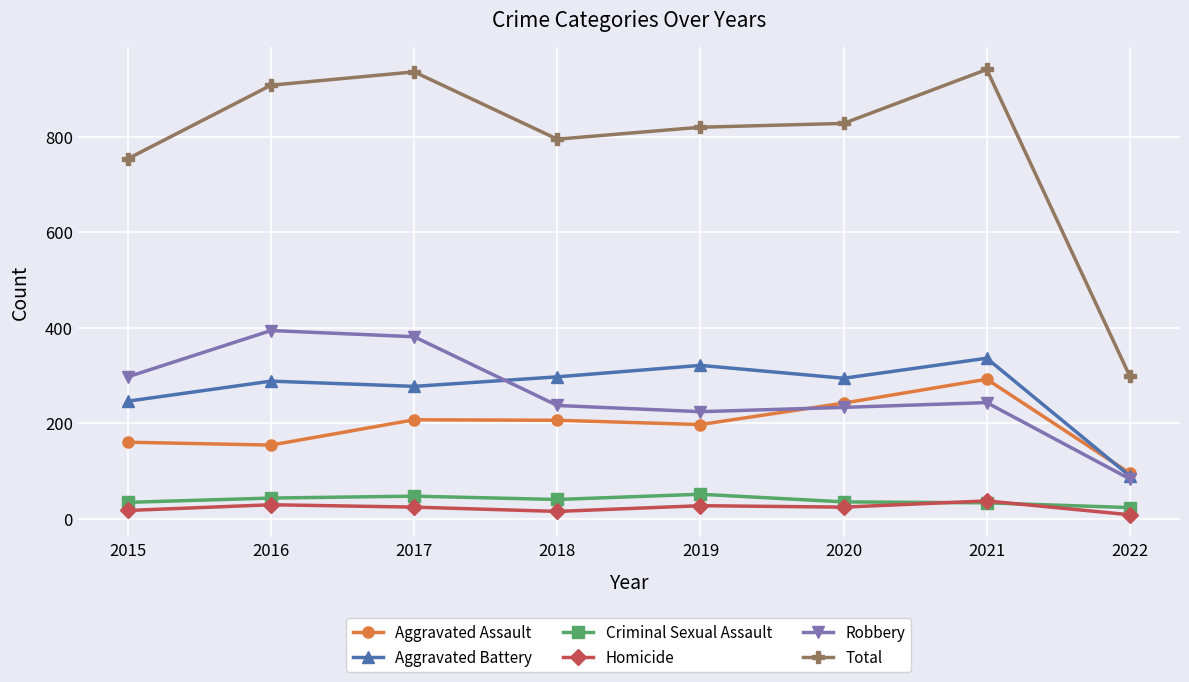

Does the chart have visible grid lines?

Yes